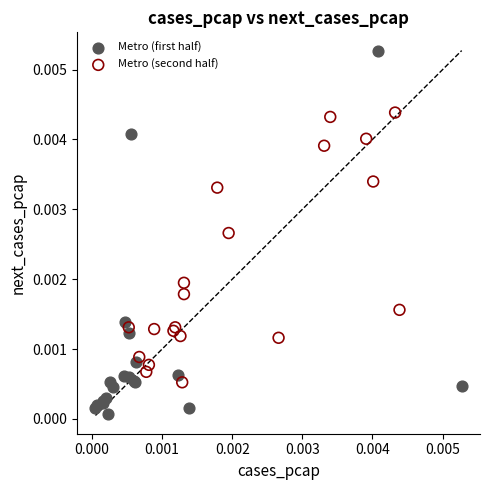

Which series reaches the minimum Y coordinate?

Metro (first half)